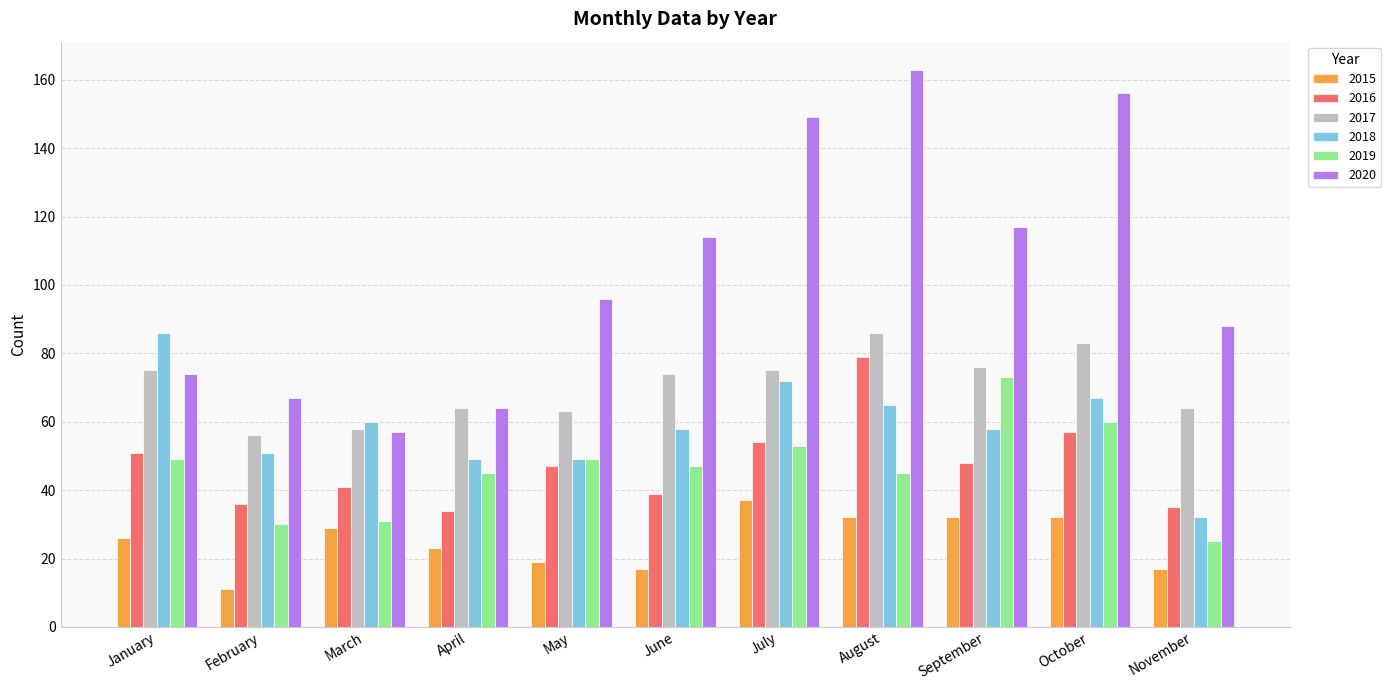

What is the difference between the second highest and minimum values in the 2020 series?

99